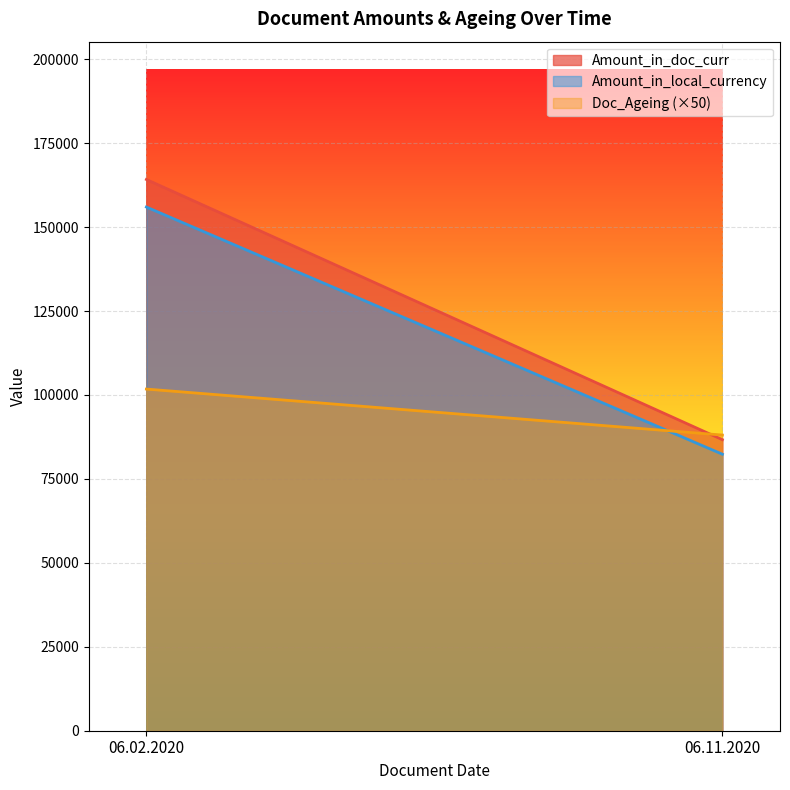

What is the spread (max minus min) of values at 06.11.2020?

5703.2